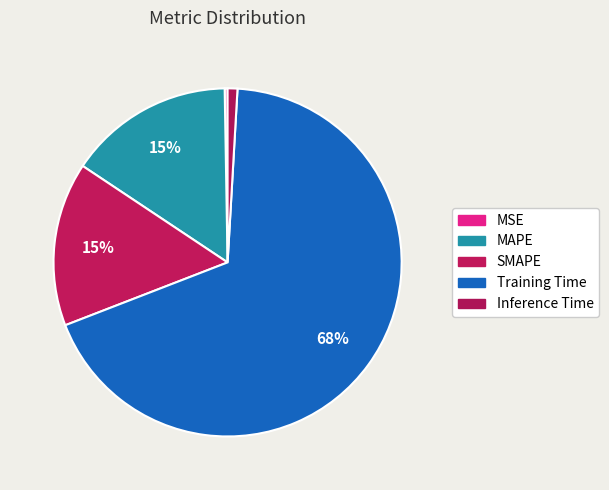

To the nearest percent, what is the difference between the largest and smallest slice percentages?

68%